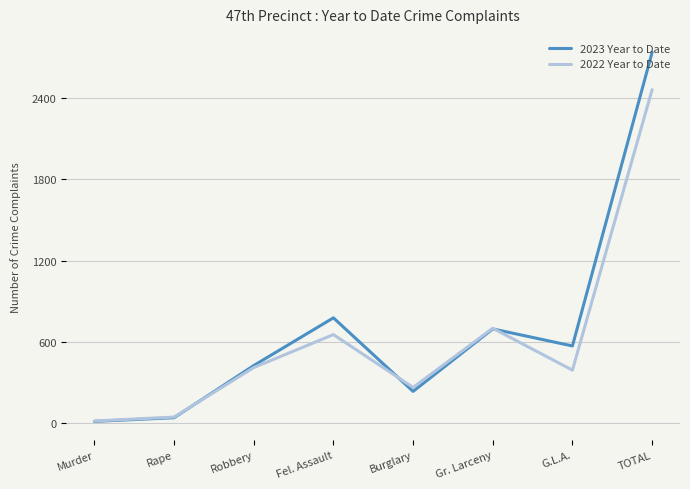

True or false: 2023 Year to Date and 2022 Year to Date intersect in this chart.

True